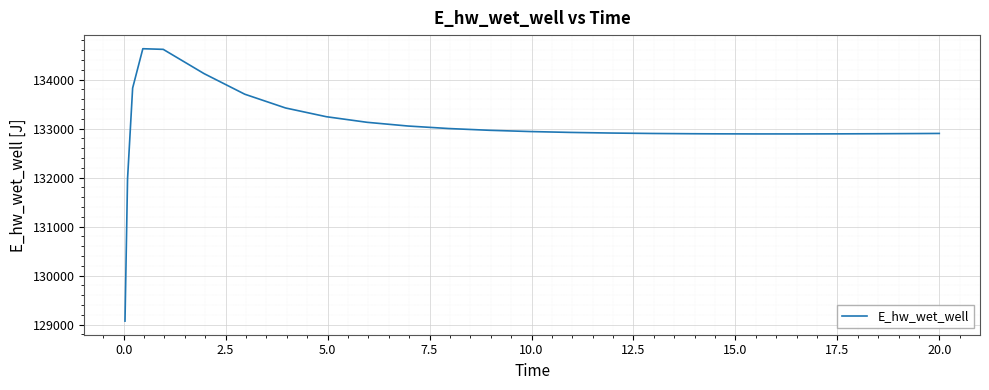

What is the difference between the maximum and minimum values?

5557.7